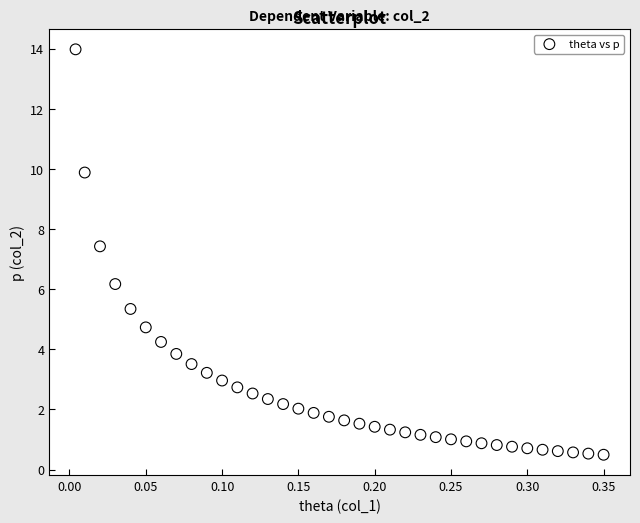

What is the range of X values (max minus min)?

0.3